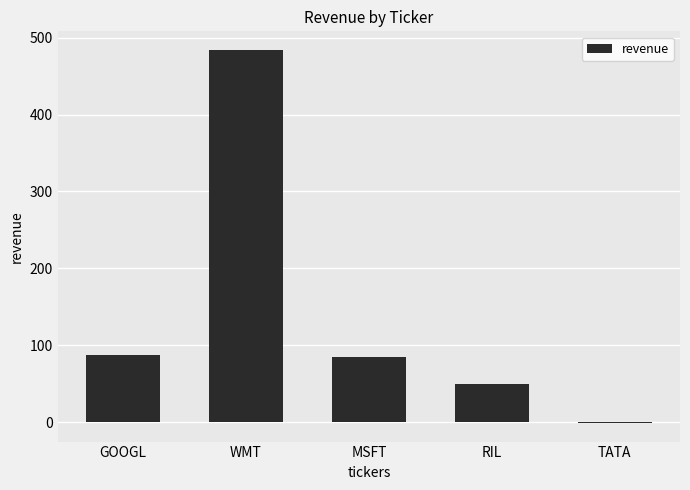

What is the change in value from MSFT to RIL?

-35